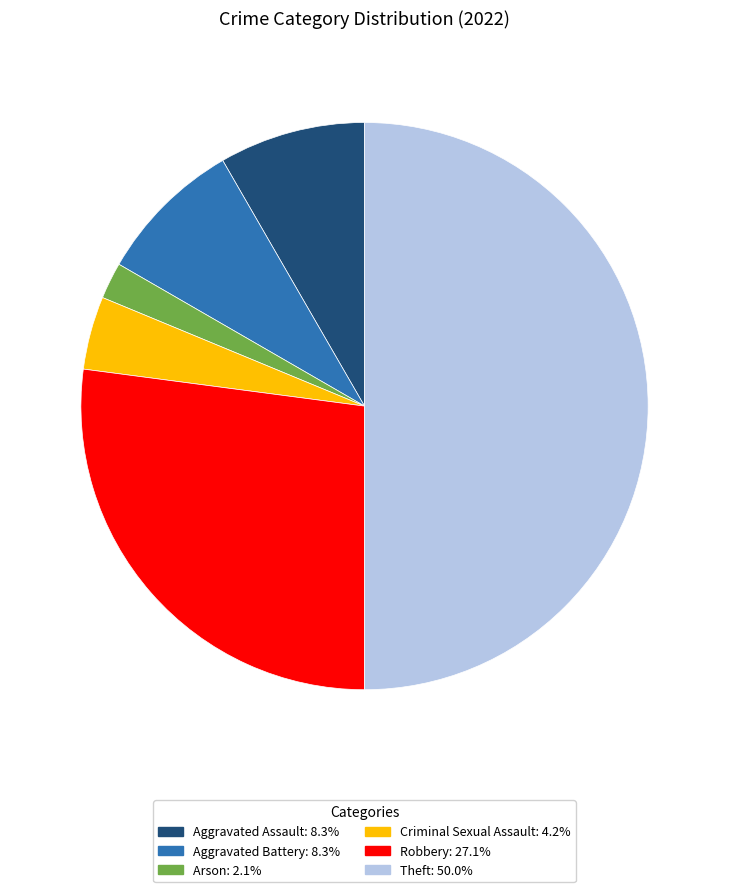

Is the sum of Arson: 2.1% and Theft: 50.0% greater than half?

Yes